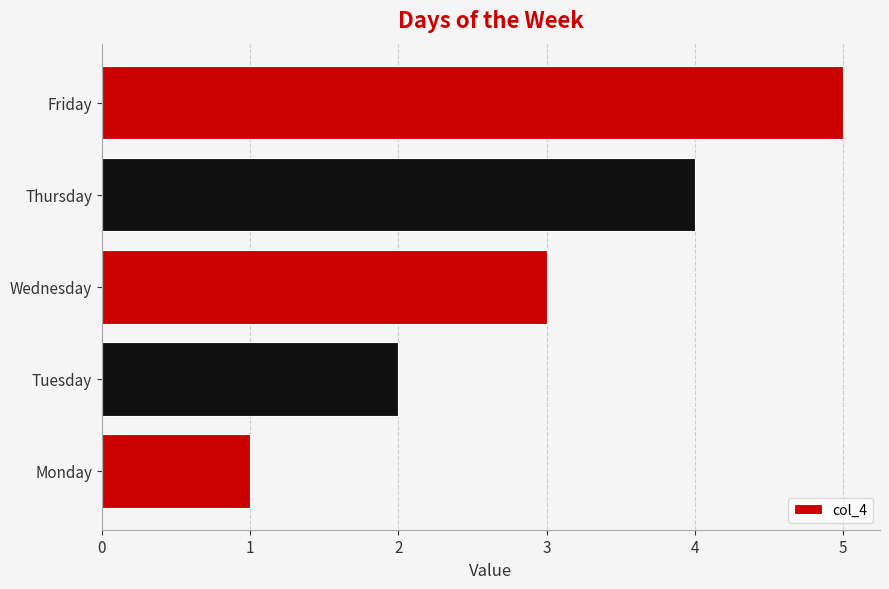

Does the chart contain any negative values?

No